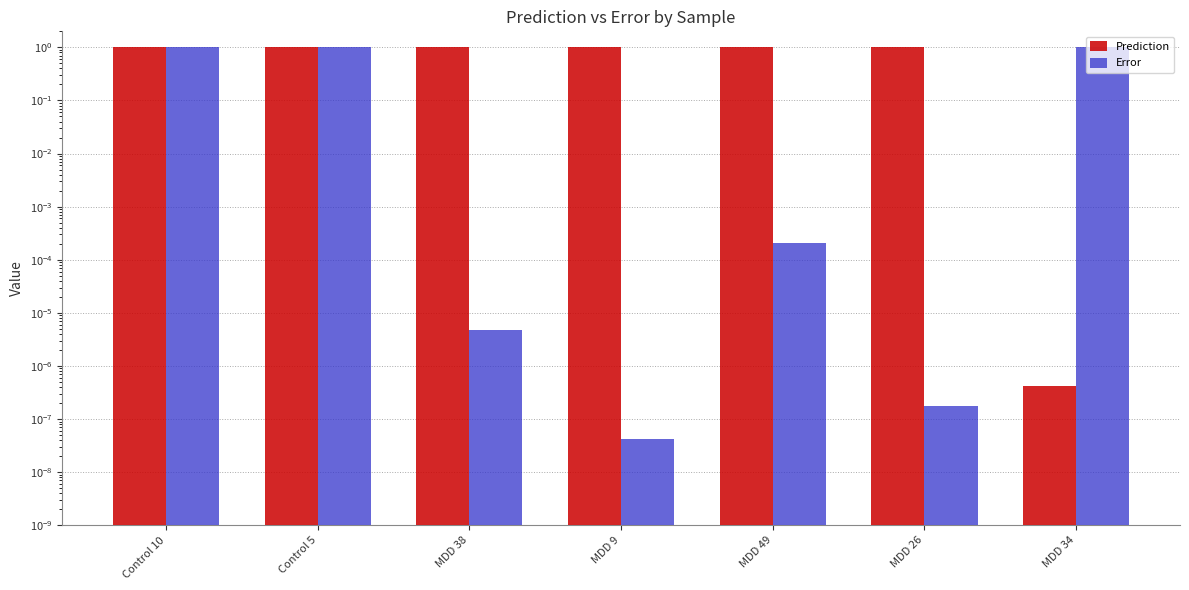

At which label does Prediction reach its peak?

MDD 9